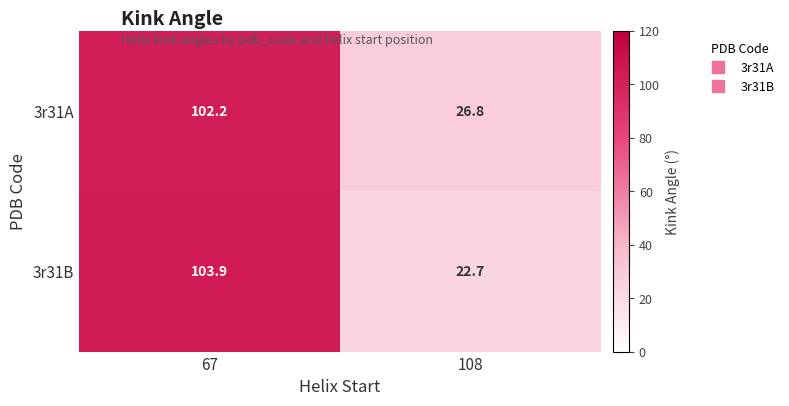

List the series in order of their overall mean, highest first.

3r31A, 3r31B